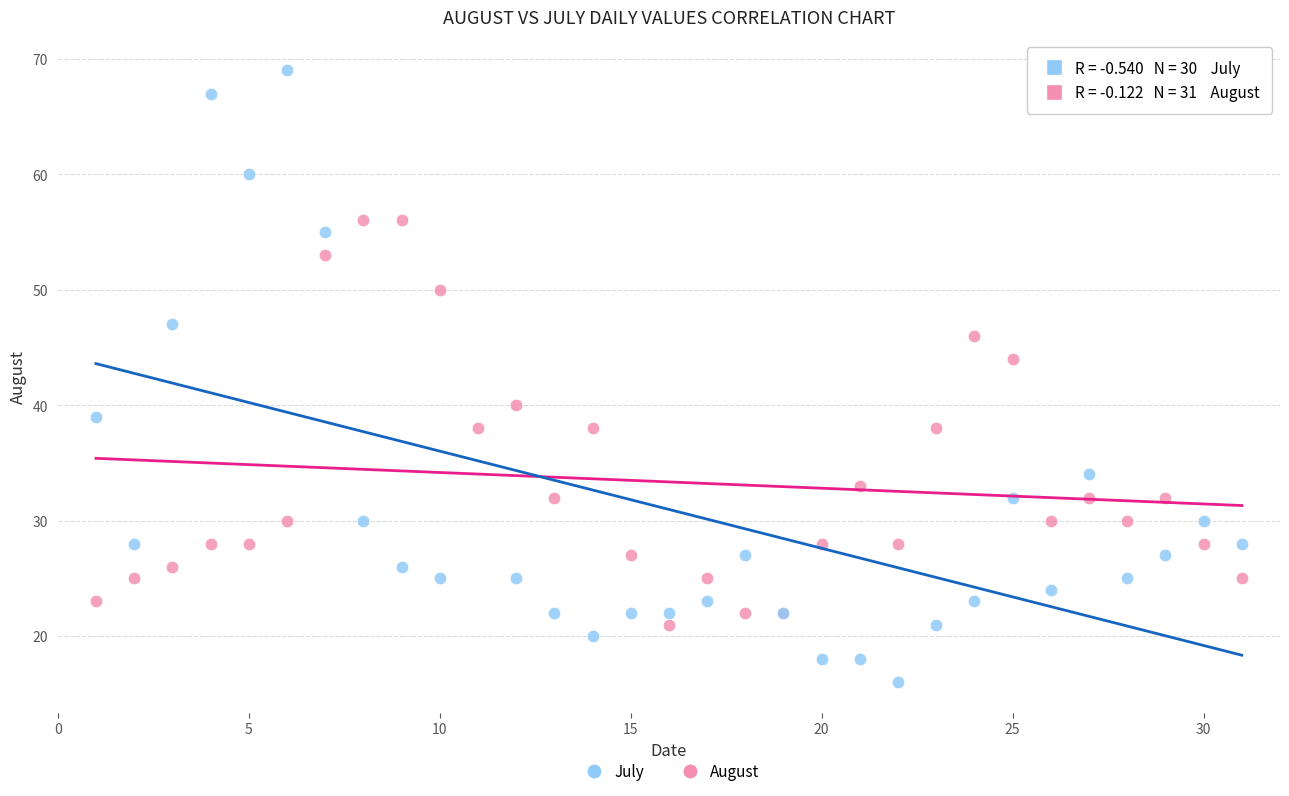

Which series contains the lowest Y value?

July